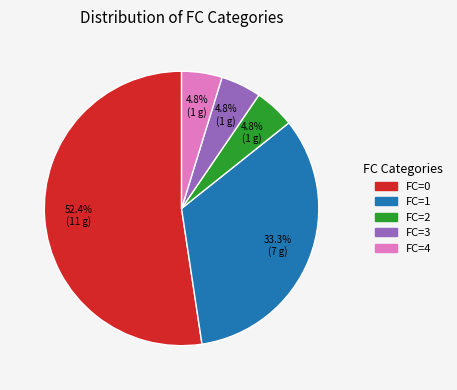

What percentage is the FC=3 slice, to the nearest percent?

5%